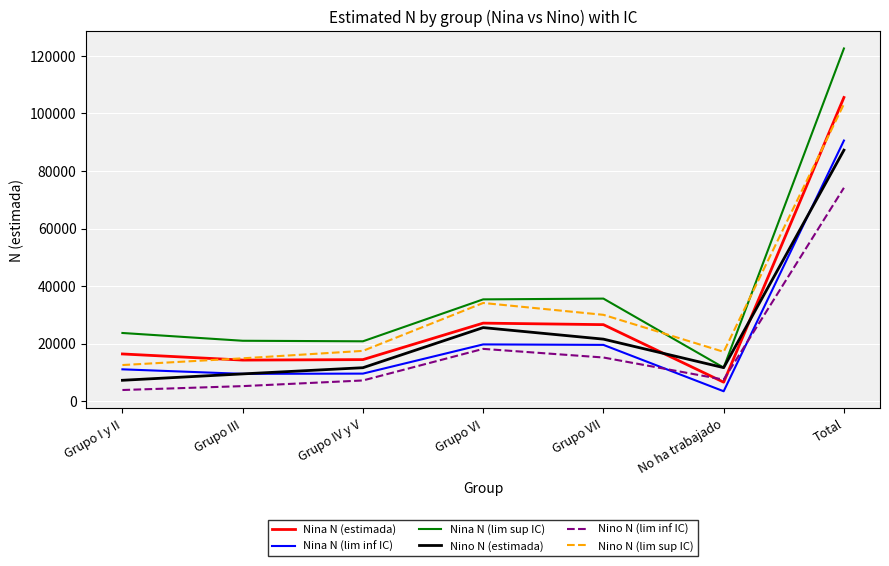

What is the difference between the highest and lowest values at Grupo VII?

20464